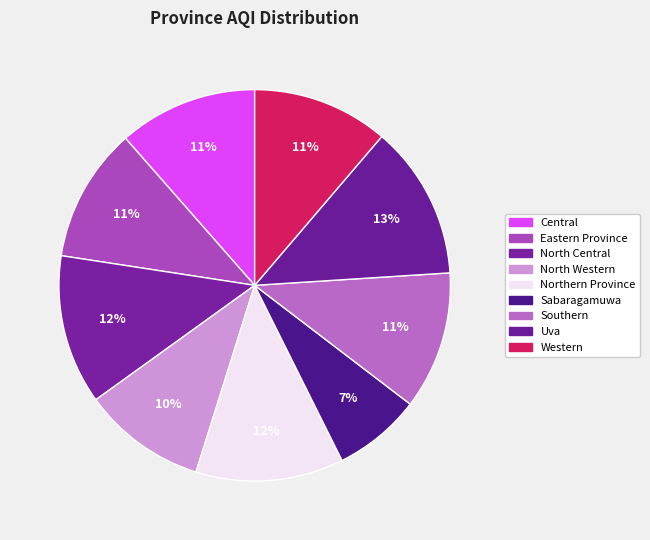

To the nearest percent, what is the combined percentage of Western and Sabaragamuwa?

19%